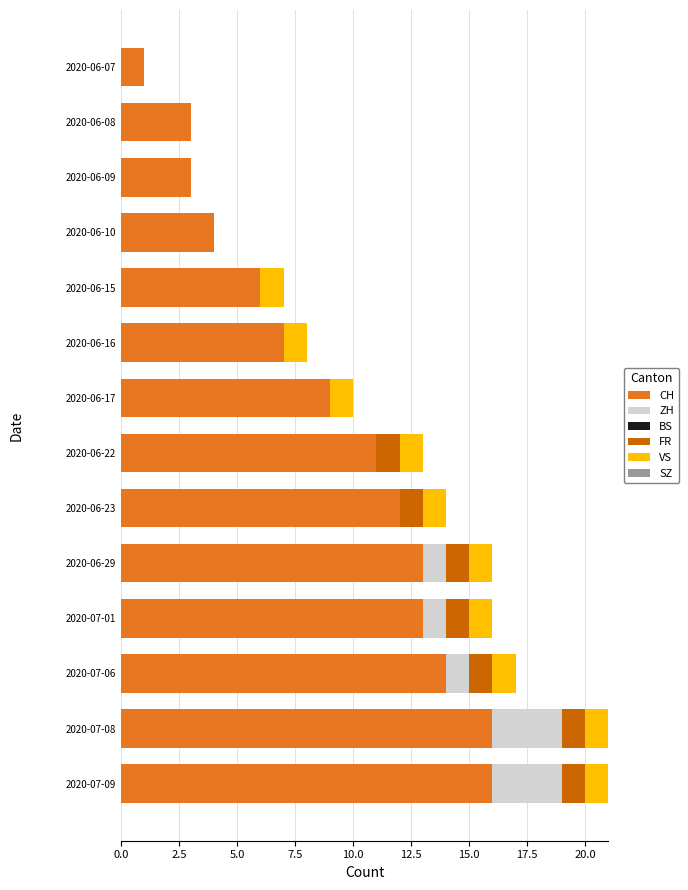

How many series are shown in this chart?

4